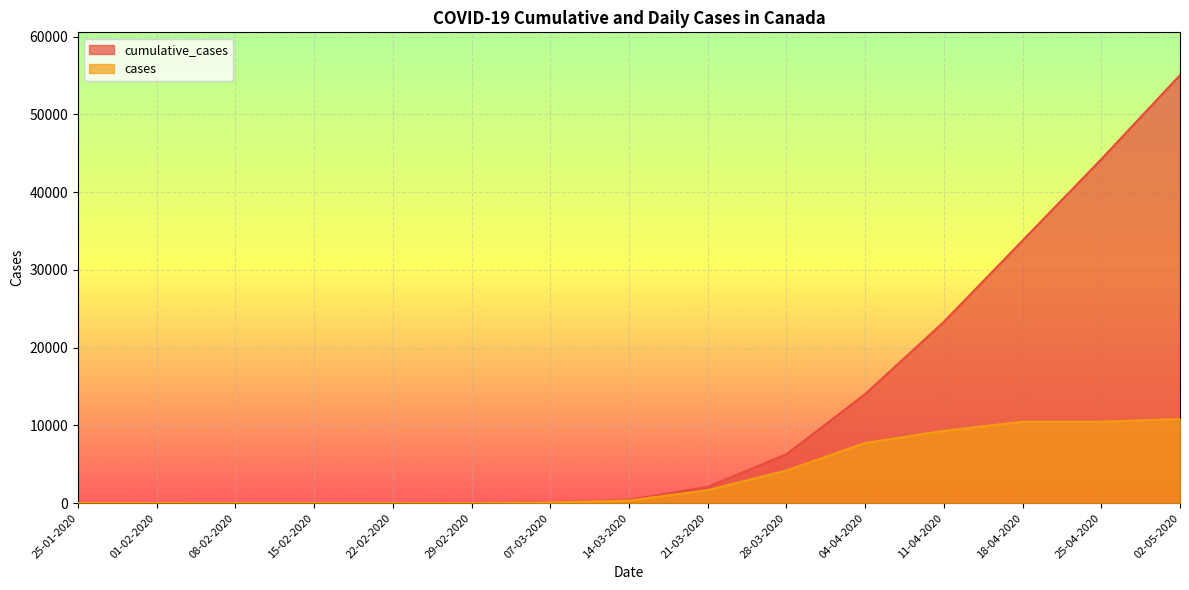

Reading left to right, extract all data points from this chart.

cumulative_cases: 25-01-2020=1	01-02-2020=4	08-02-2020=7	15-02-2020=8	22-02-2020=9	29-02-2020=20	07-03-2020=103	14-03-2020=424	21-03-2020=2088	28-03-2020=6280	04-04-2020=14018	11-04-2020=23318	18-04-2020=33781	25-04-2020=44244	02-05-2020=55061
cases: 25-01-2020=1	01-02-2020=0	08-02-2020=0	15-02-2020=0	22-02-2020=0	29-02-2020=4	07-03-2020=79	14-03-2020=321	21-03-2020=1664	28-03-2020=4192	04-04-2020=7738	11-04-2020=9300	18-04-2020=10463	25-04-2020=10463	02-05-2020=10817